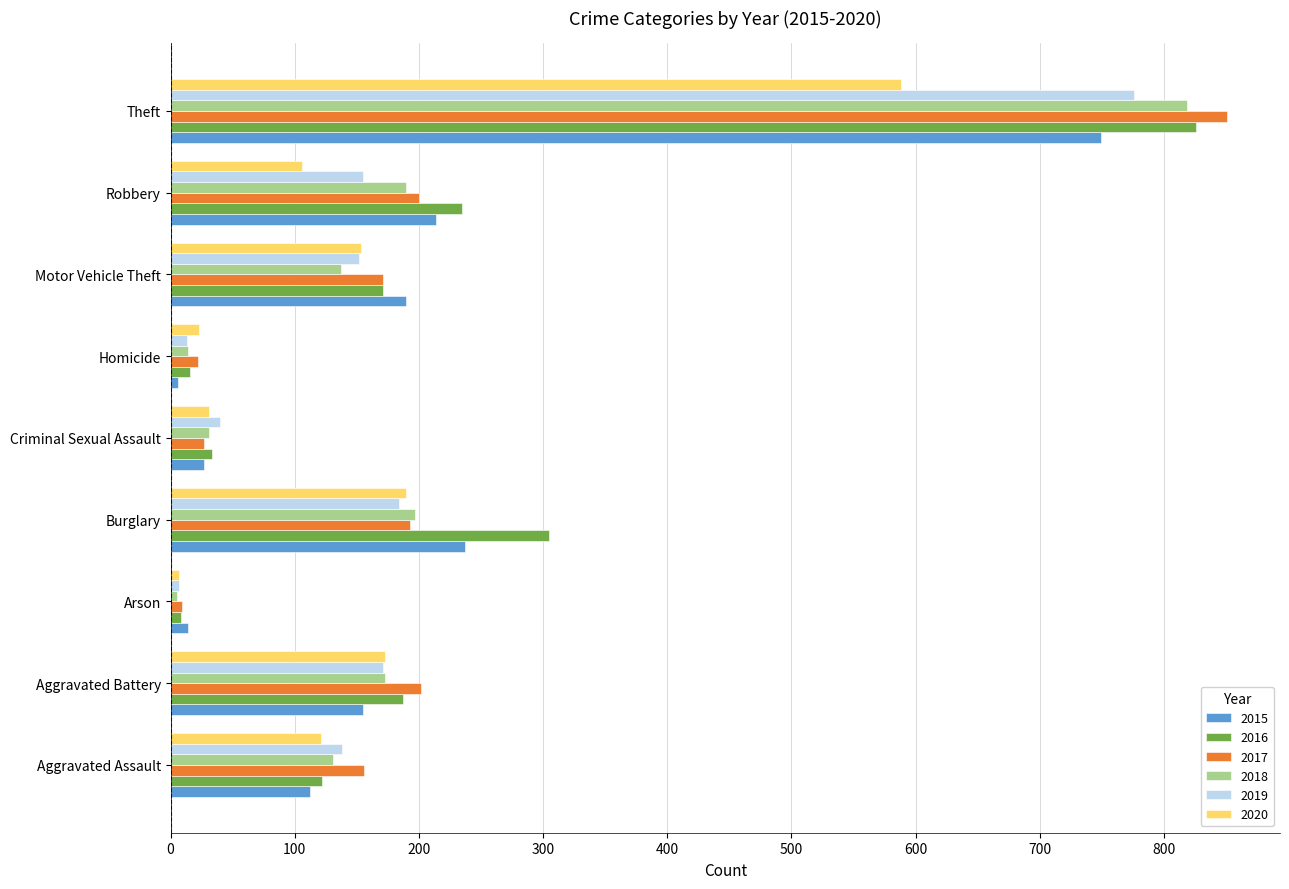

What is the difference between the maximum and second lowest values in the 2017 series?

829